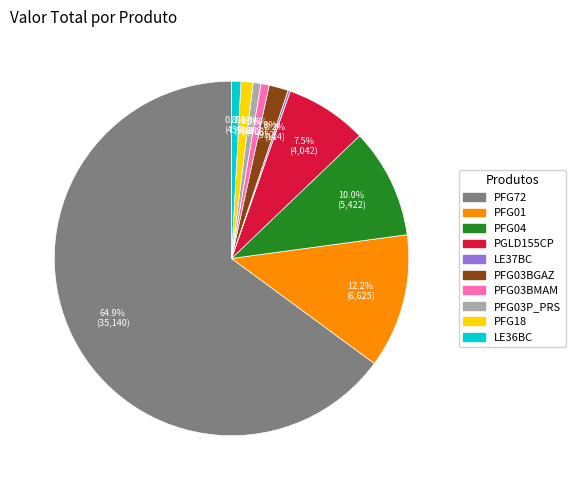

Which slice is the largest?

PFG72